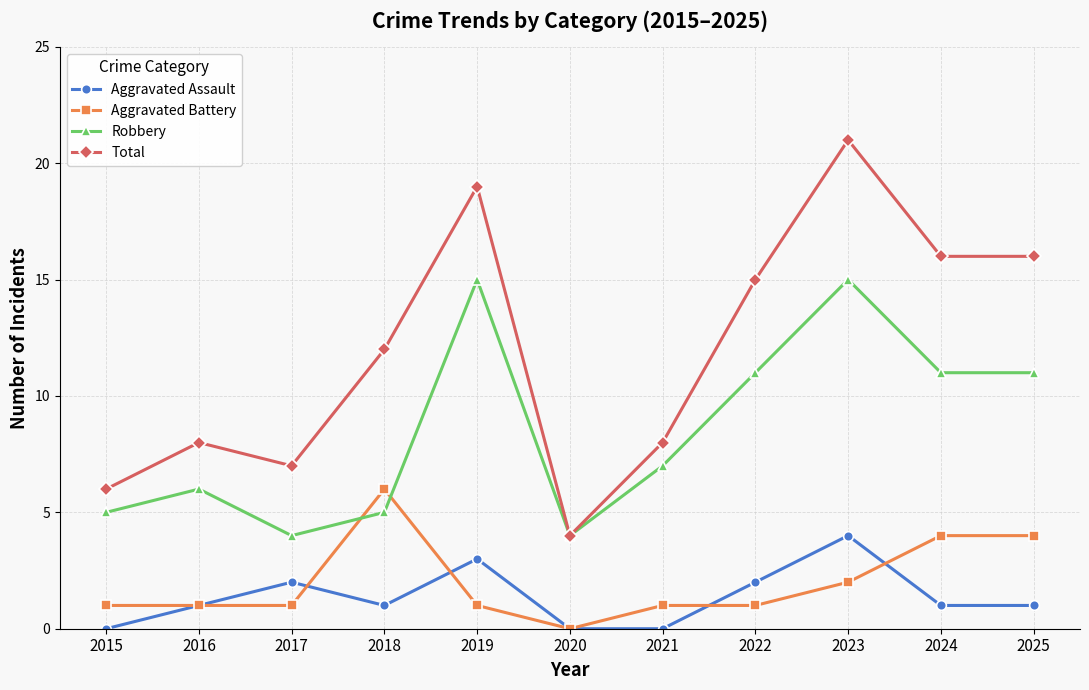

Which series has the largest range (max minus min)?

Total